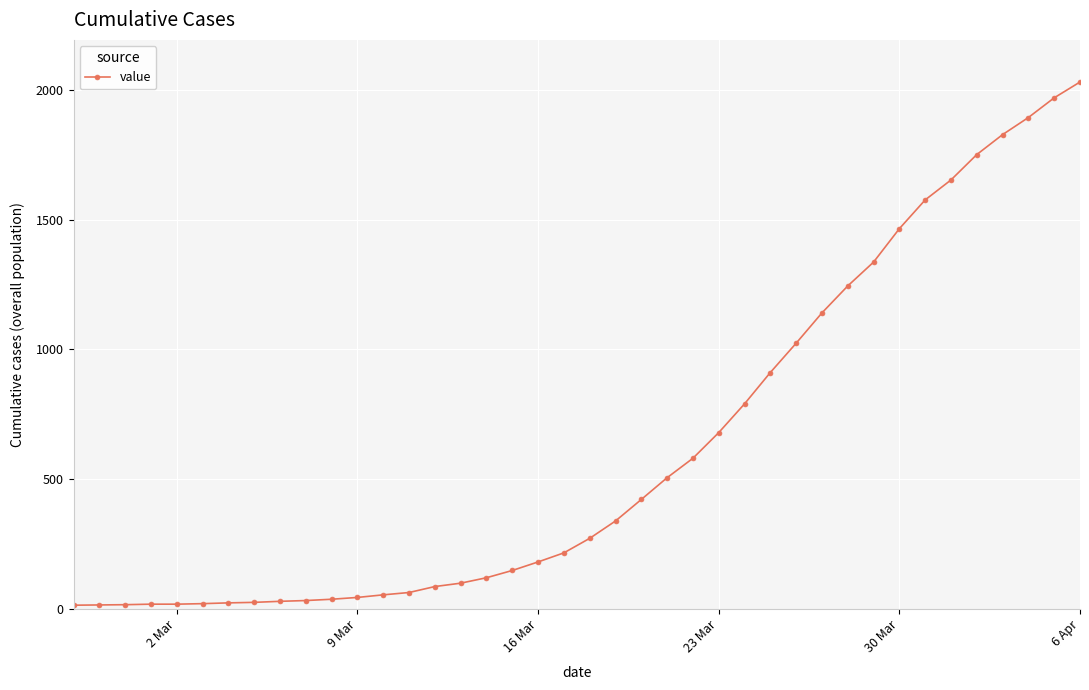

What is the average value?

616